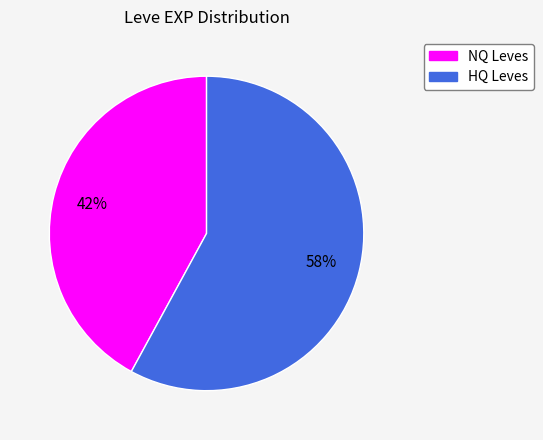

Count the number of slices in the pie.

2